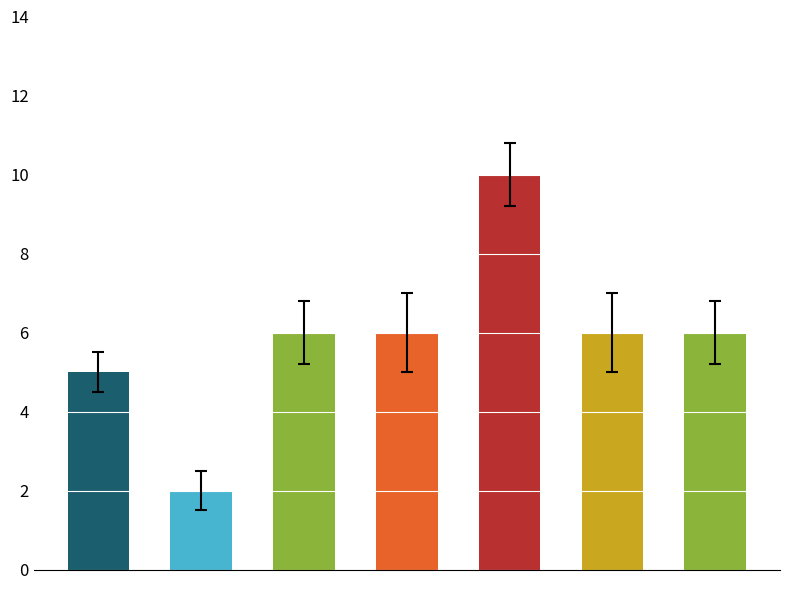

Does the chart contain any negative values?

No